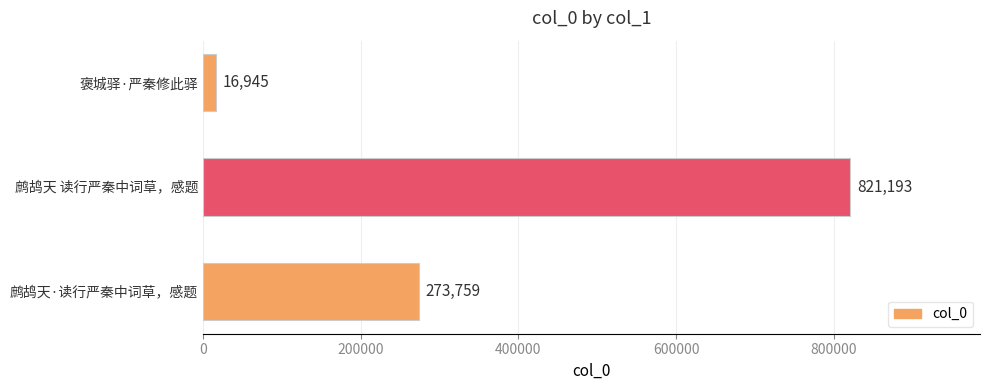

Does the chart contain any negative values?

No